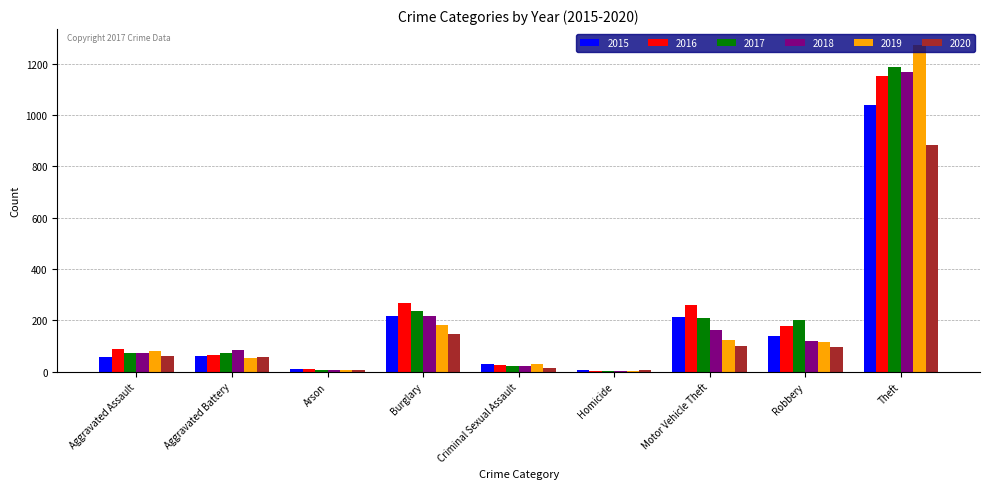

Where is 2018 nearest to the value 587?

Burglary